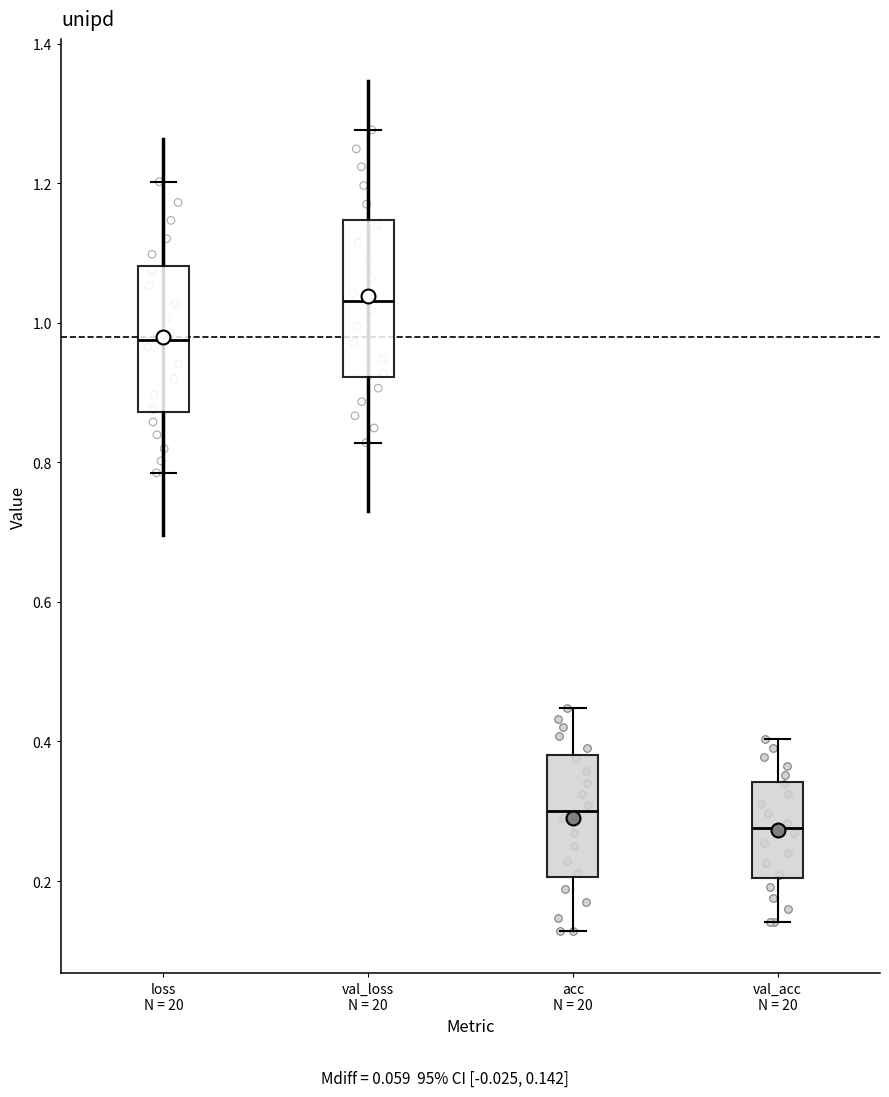

Reading left to right, transcribe this box plot: for each box, give where its median line is, the range the box spans, and where its two whiskers end, as read against the y-axis. The values are not printed on the chart, so give them approximately, as read against the axis.

loss N = 20: median 0.98, box 0.88 to 1.08, whiskers 0.78 to 1.20
val_loss N = 20: median 1.04, box 0.92 to 1.14, whiskers 0.82 to 1.28
acc N = 20: median 0.30, box 0.20 to 0.38, whiskers 0.12 to 0.44
val_acc N = 20: median 0.28, box 0.20 to 0.34, whiskers 0.14 to 0.40